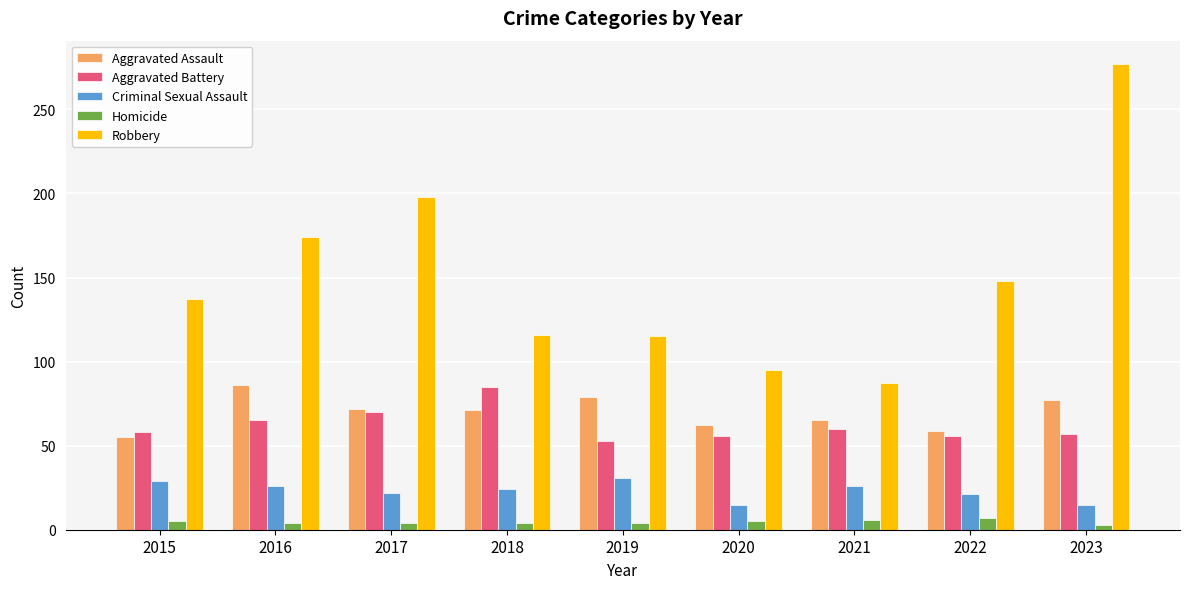

Rank the series at 2019 from lowest to highest value.

Homicide, Criminal Sexual Assault, Aggravated Battery, Aggravated Assault, Robbery